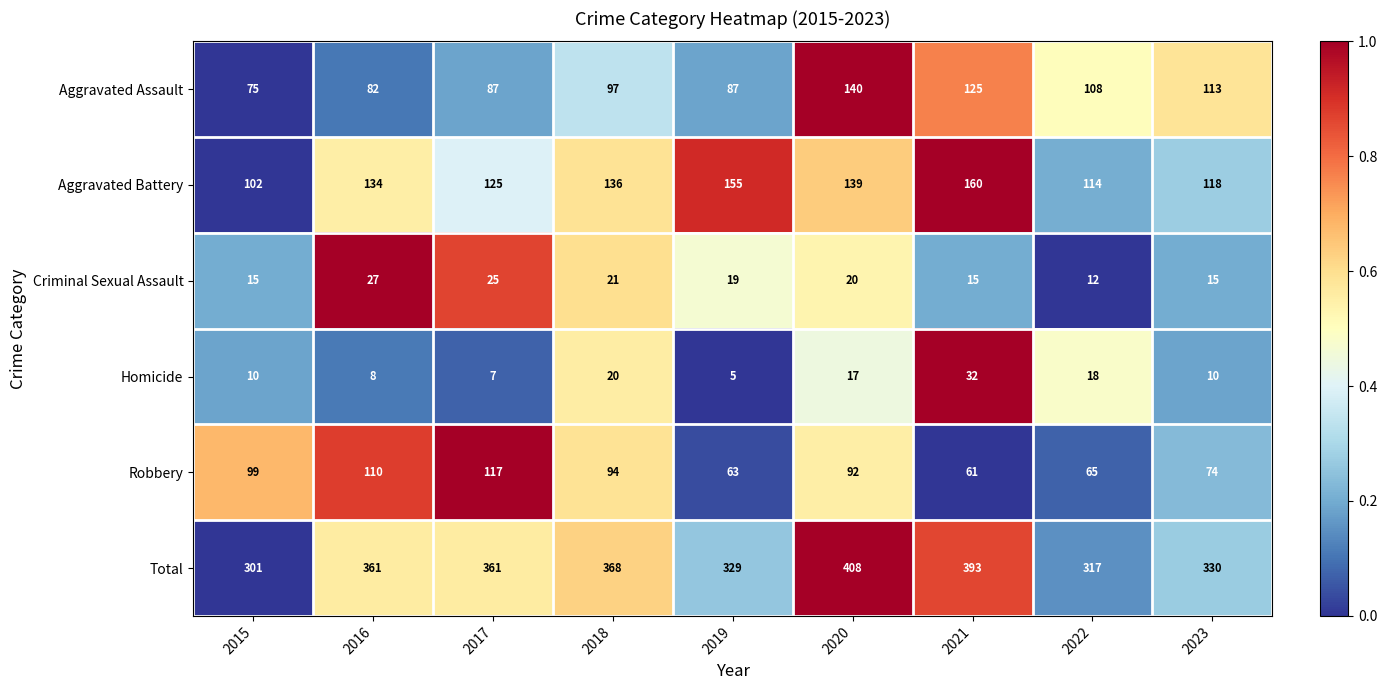

Read the Total value at 2022, to the nearest 50.

300